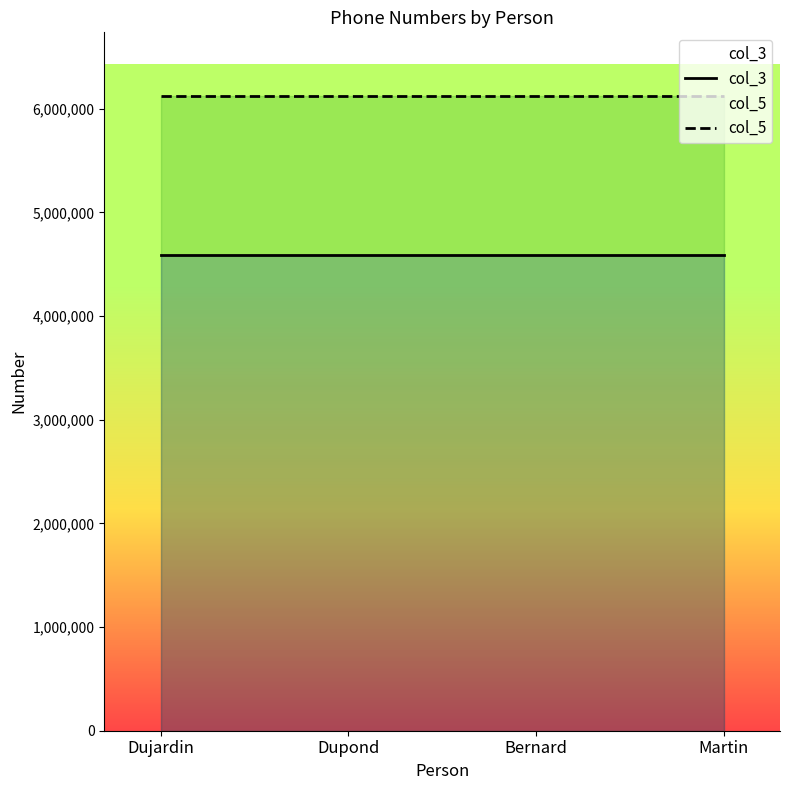

The value of col_5 at Martin is 6124589. True or false?

True